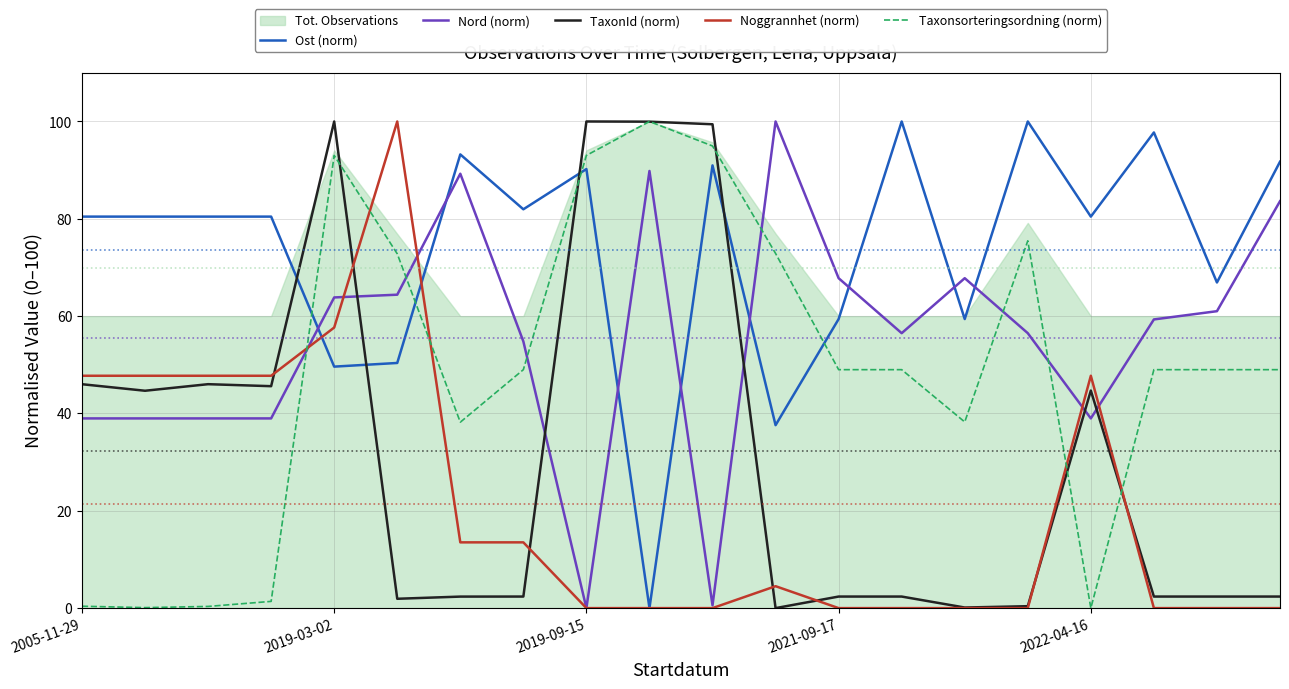

Is it true that Taxonsorteringsordning (norm) equals 72.9 at 11?

True